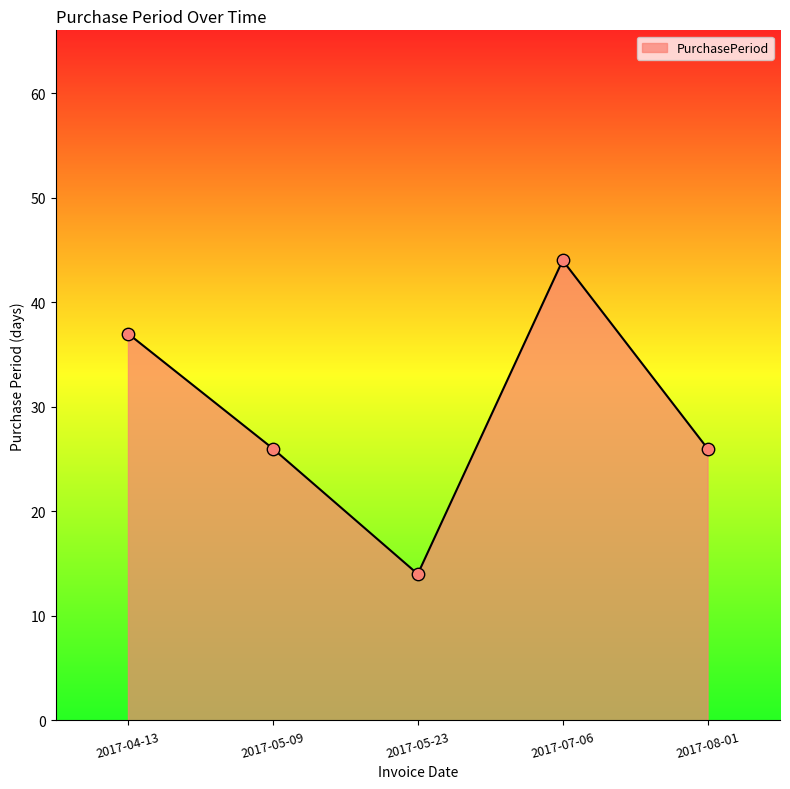

Which has a higher value, 2017-08-01 or 2017-04-13?

2017-04-13